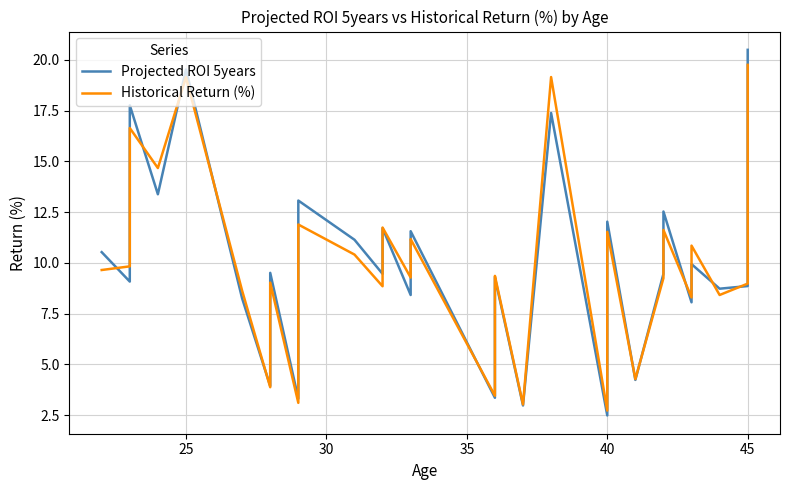

What is the value of the Historical Return (%) point at the 1st from the left?

9.7